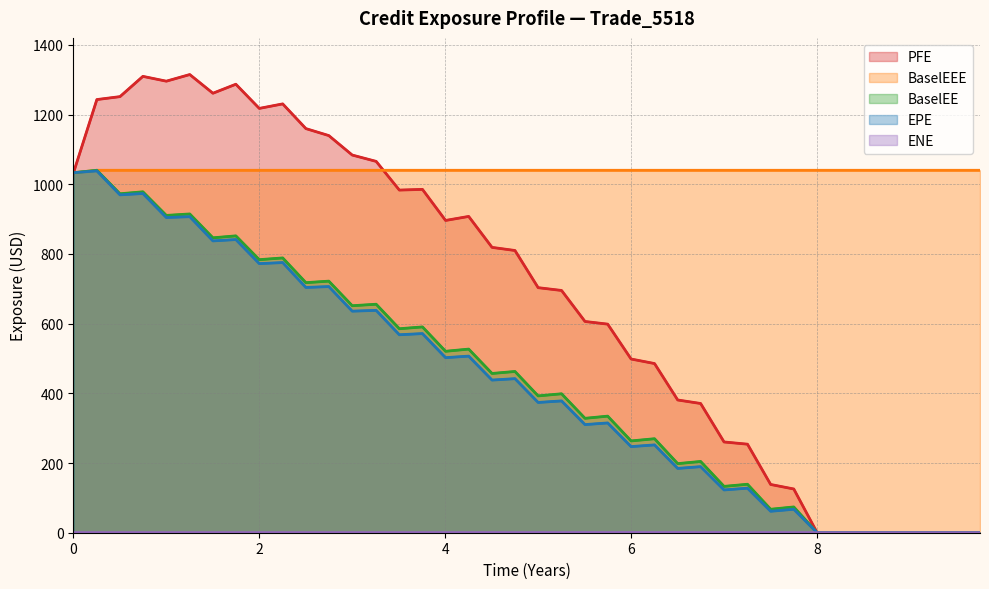

How many data points in PFE are less than 809?

20